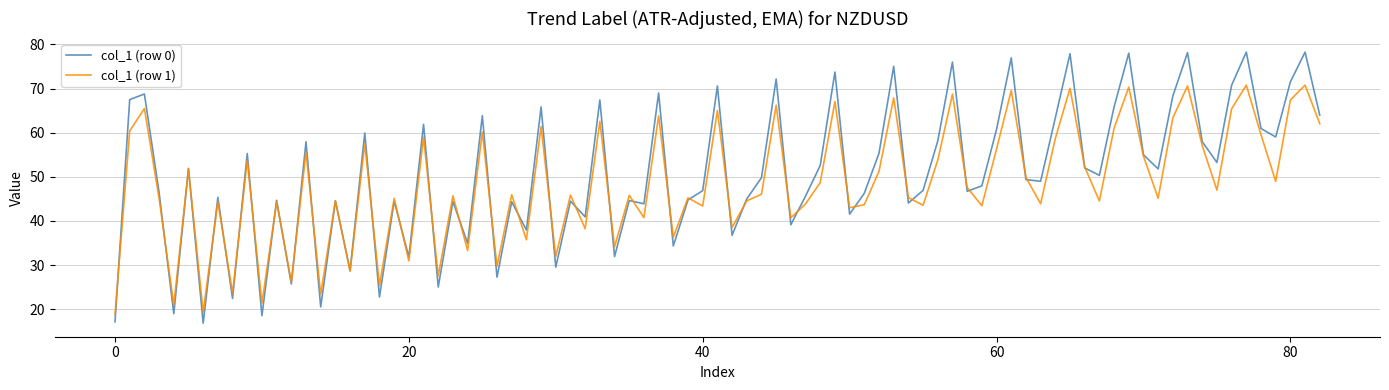

What is the smallest value displayed?

16.9